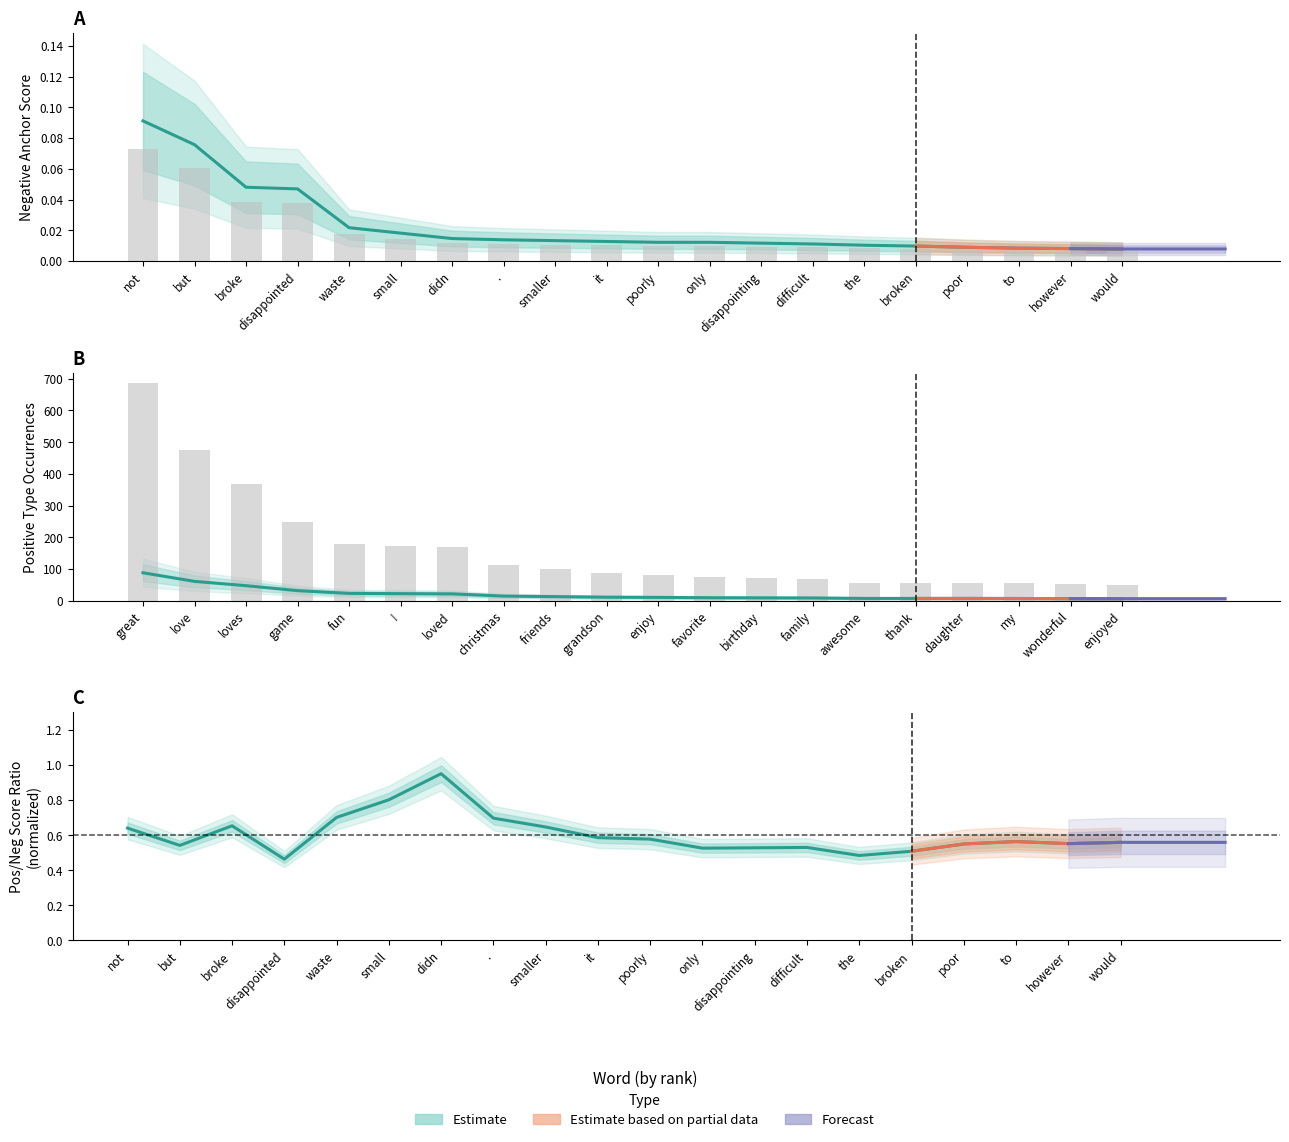

What is the label of the 13th bar from the left?

disappointing